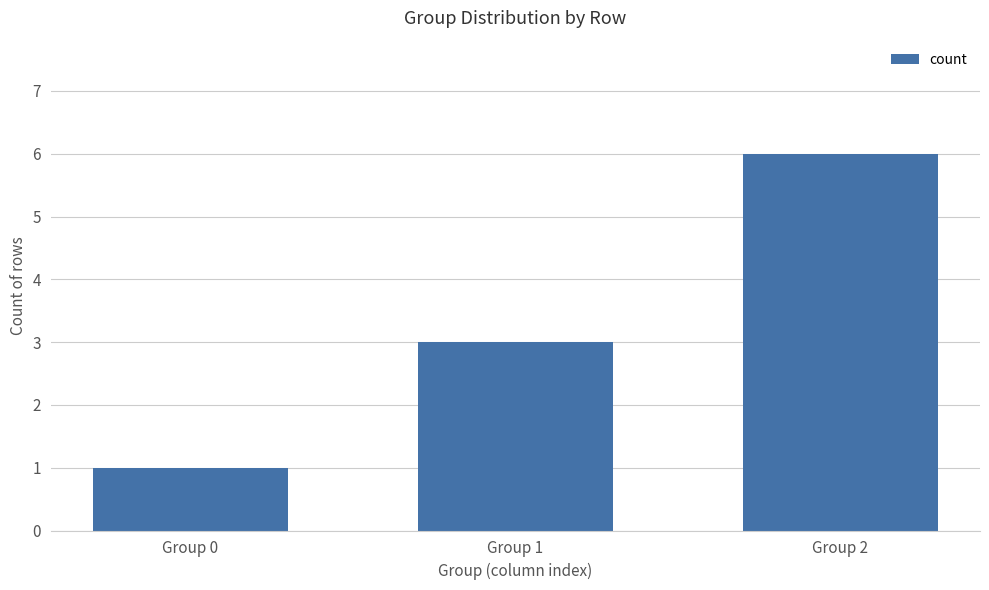

What is the difference between the values at Group 1 and Group 2?

3